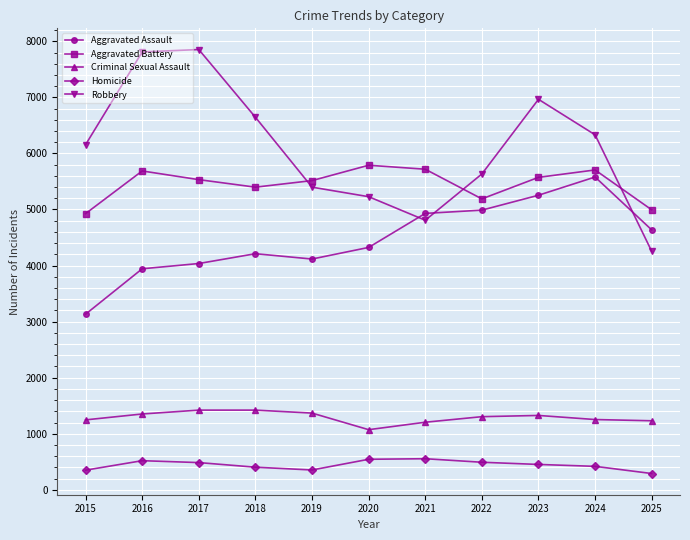

What are all the series names shown in the legend?

Aggravated Assault, Aggravated Battery, Criminal Sexual Assault, Homicide, Robbery